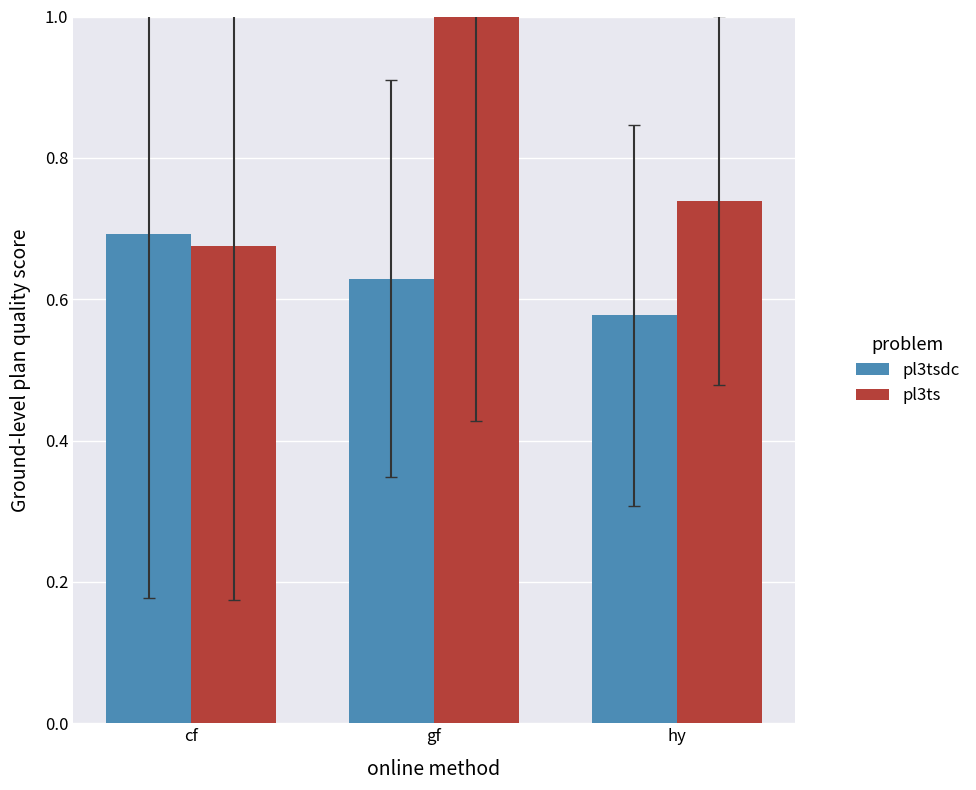

List the labels in order of pl3tsdc value, largest first.

cf, gf, hy